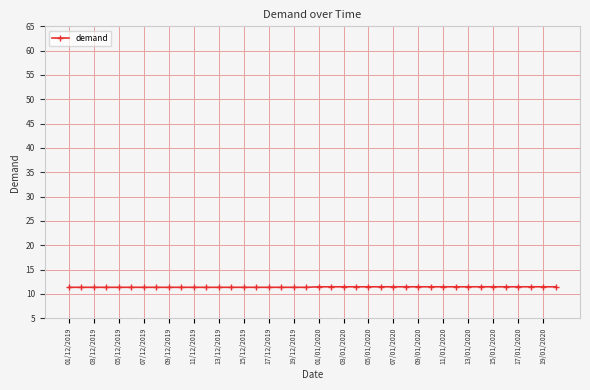

What is the maximum value shown in the chart?

11.5